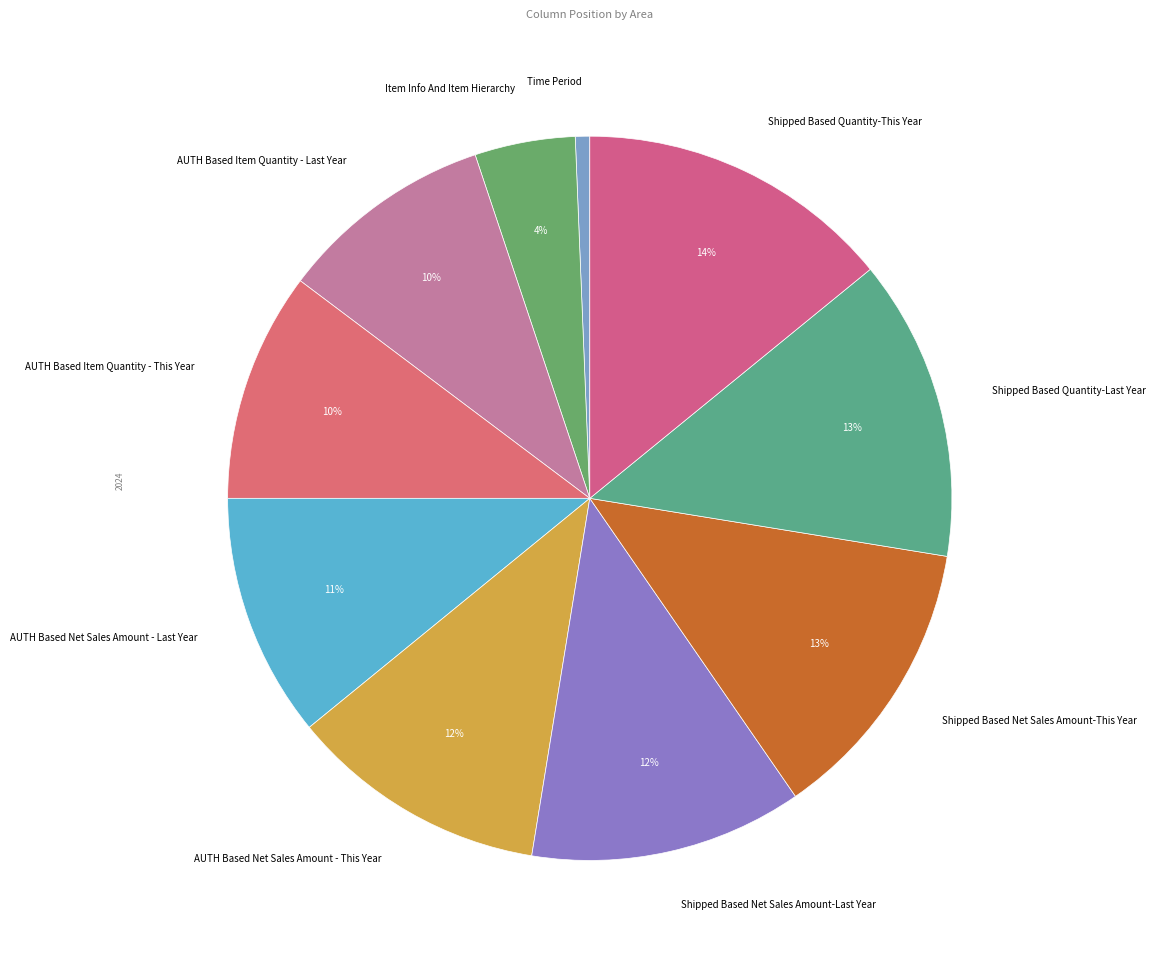

Count the number of slices in the pie.

10